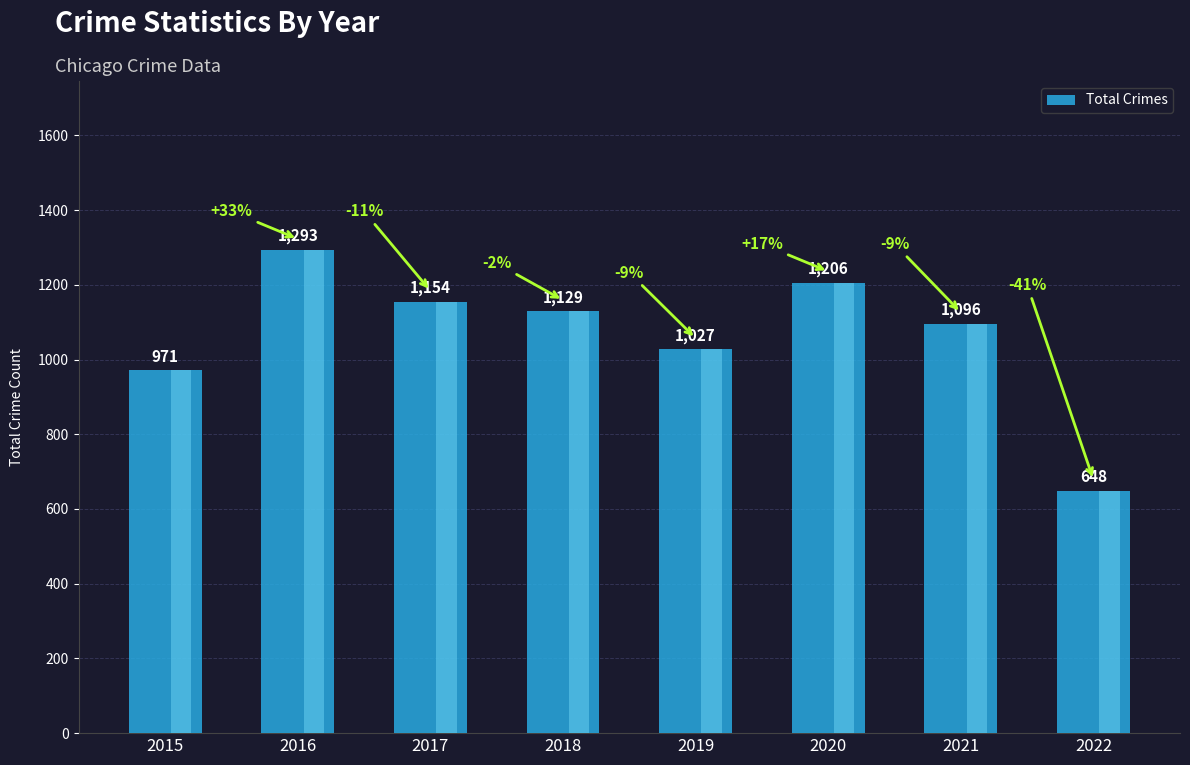

The chart shows a value of 295 at 2015. True or false?

False